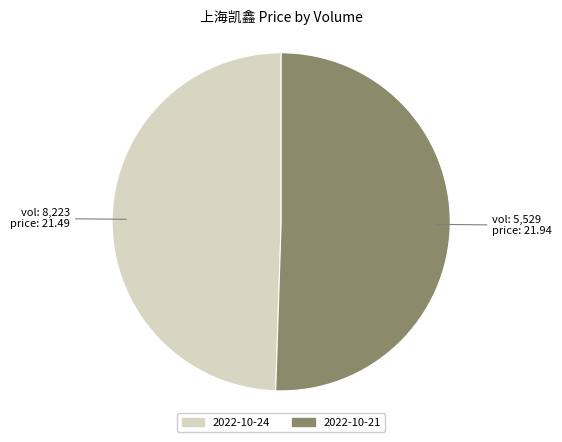

Does any single category account for the majority?

Yes